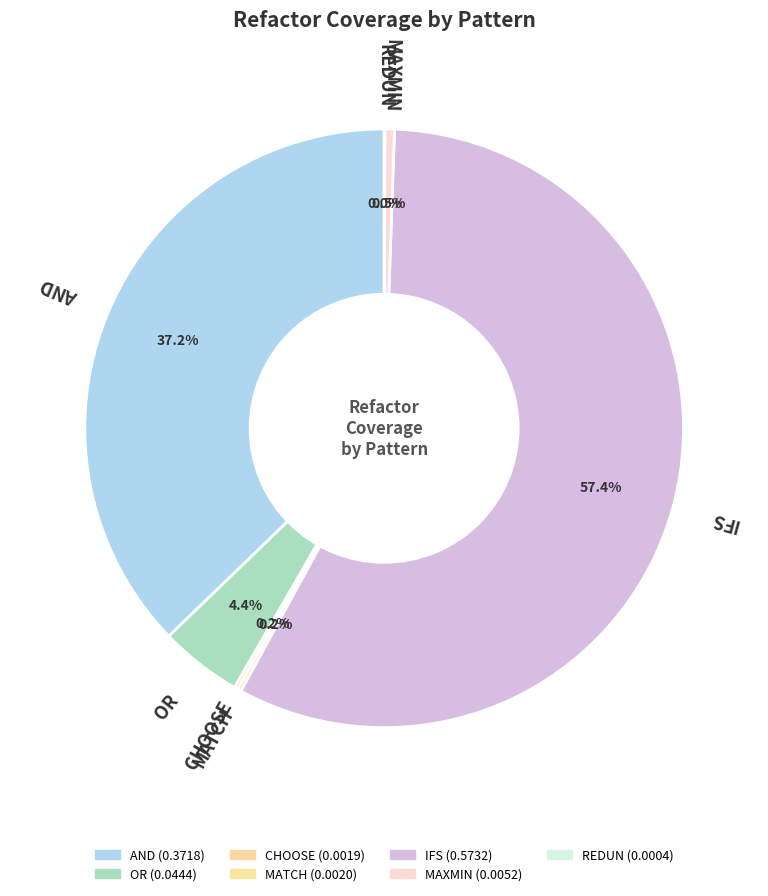

Count the number of slices in the pie.

7